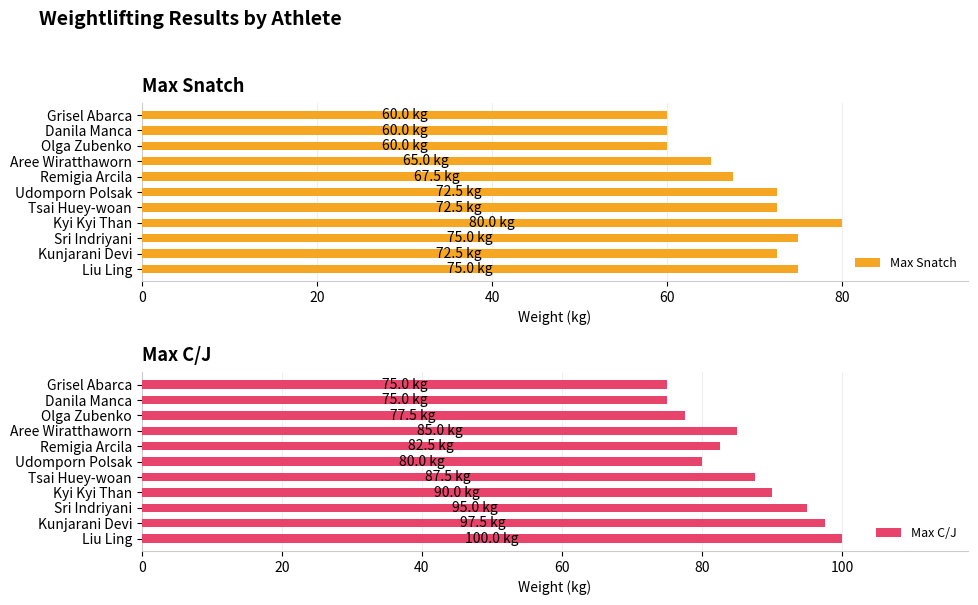

How many data points in Max C/J are above 85?

5